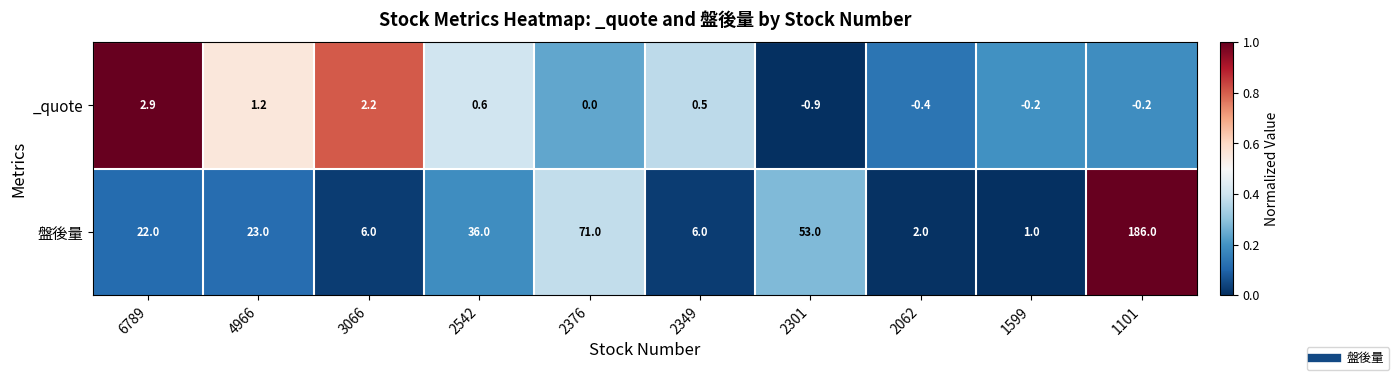

What is the average value of the _quote series?

0.6